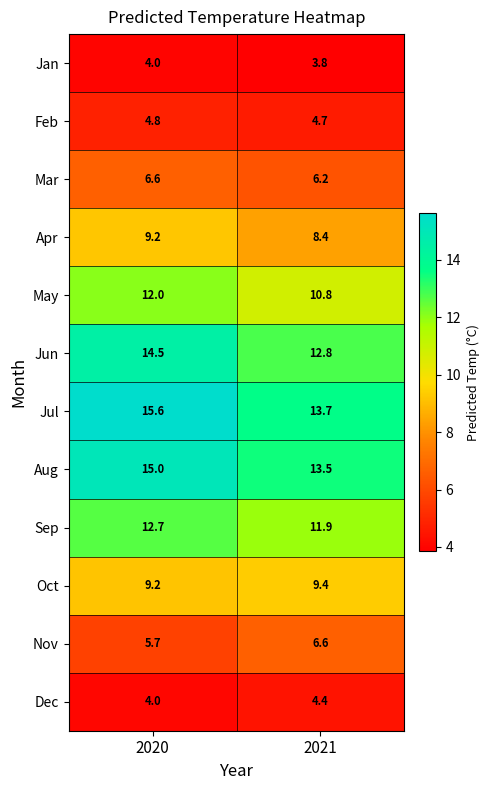

What is the difference between the highest and lowest values at 2021?

9.9